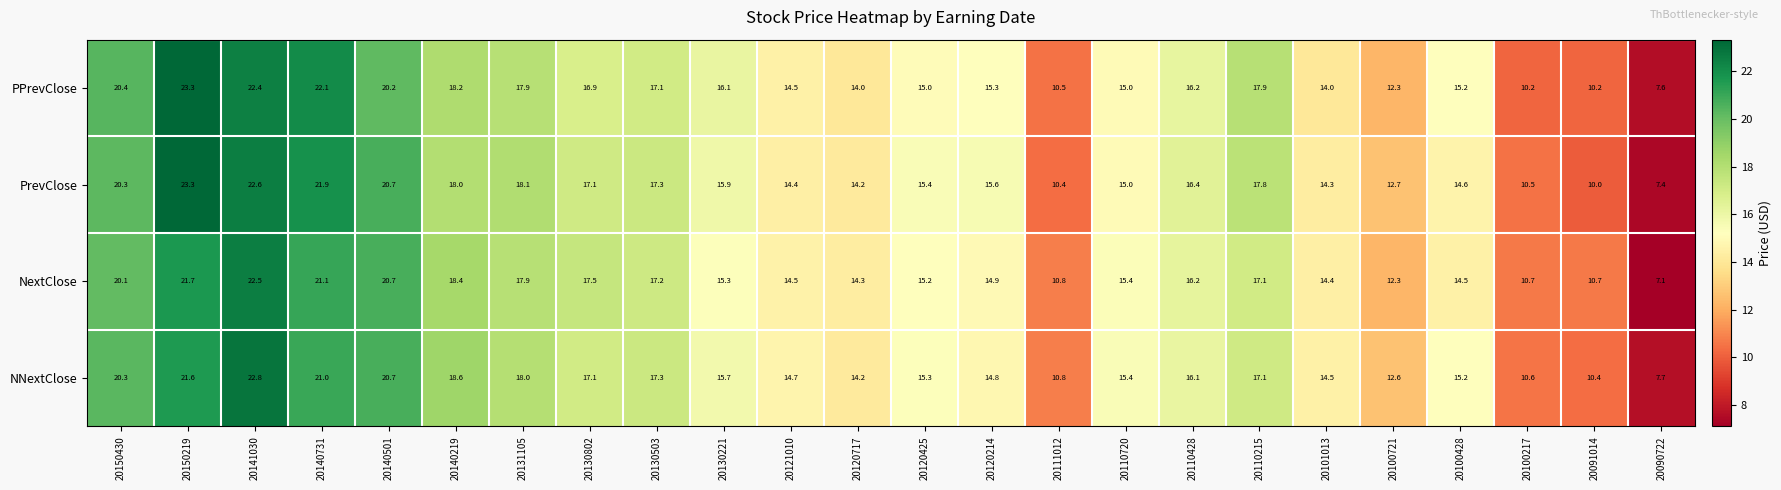

At which label does NextClose first exceed 15?

20150430